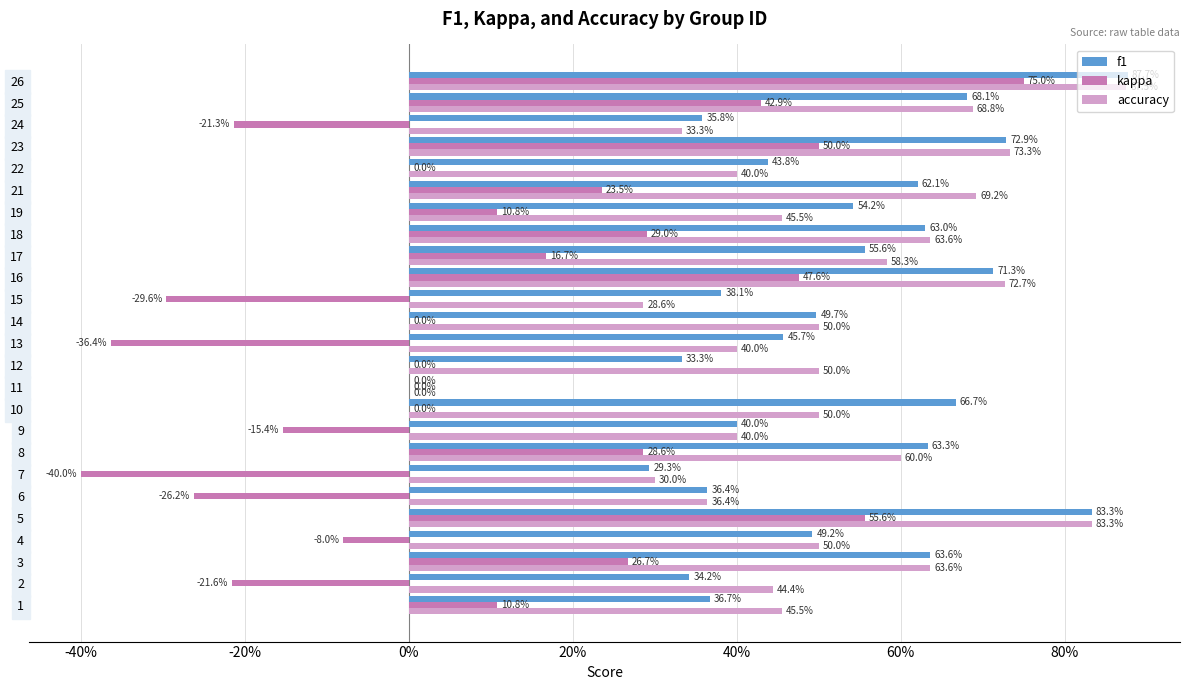

What is the value of the accuracy bar at the 9th from the left?

0.4